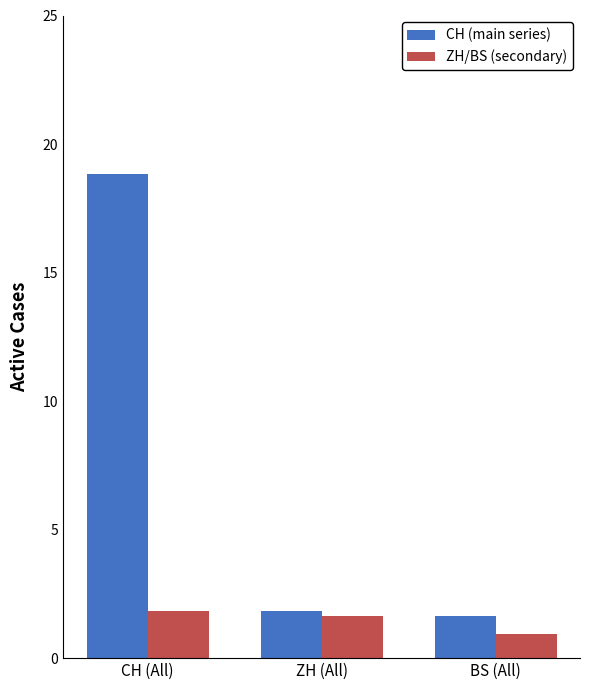

Is it true that ZH/BS (secondary) equals 1.6 at ZH (All)?

True